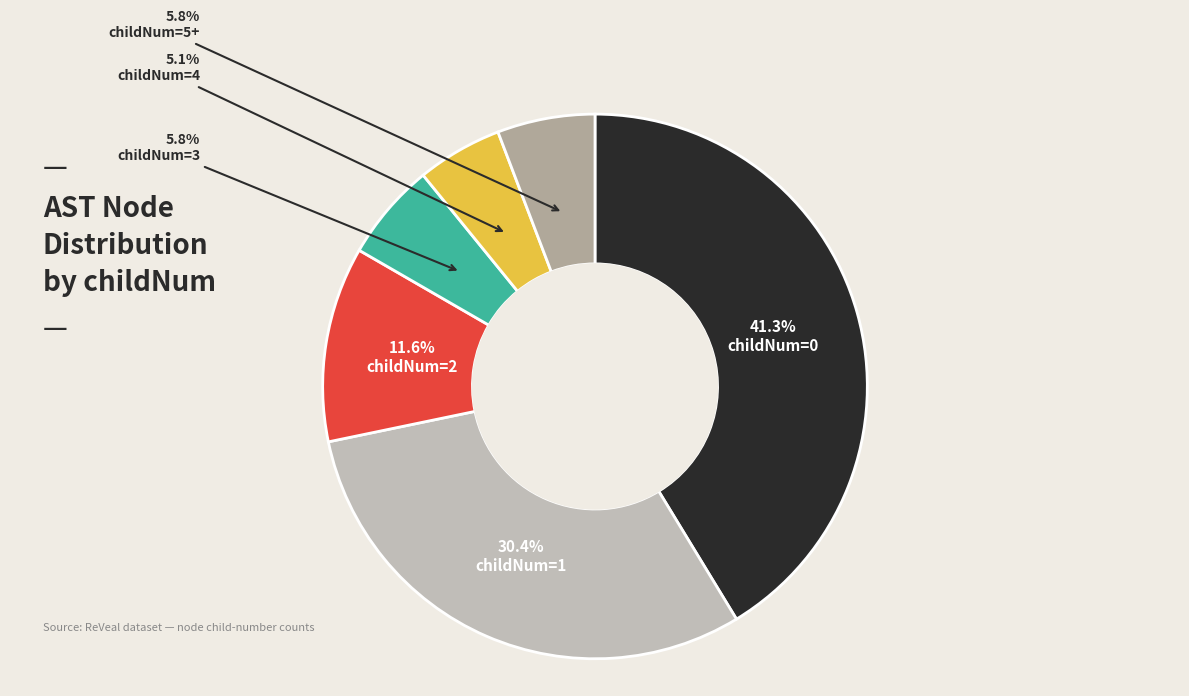

How many slices are in this pie chart?

6